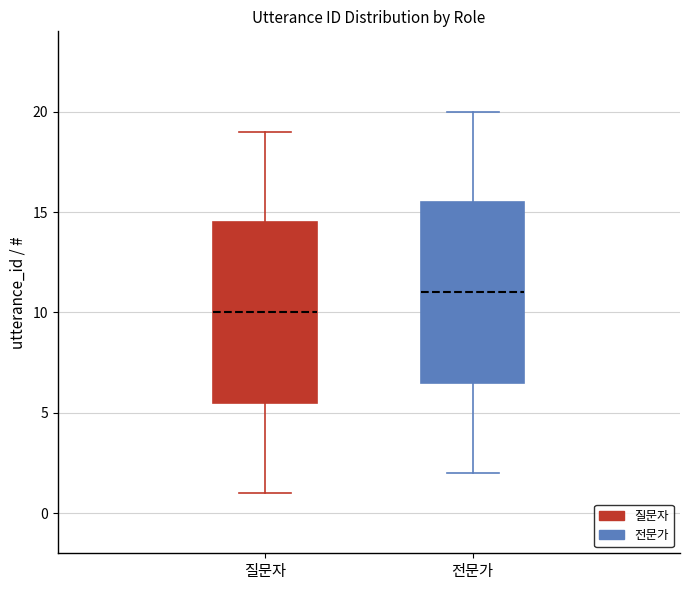

Where does the lower whisker of the box for 질문자 end on the y-axis? The values are not printed on the chart, so give them approximately, as read against the axis.

1.0